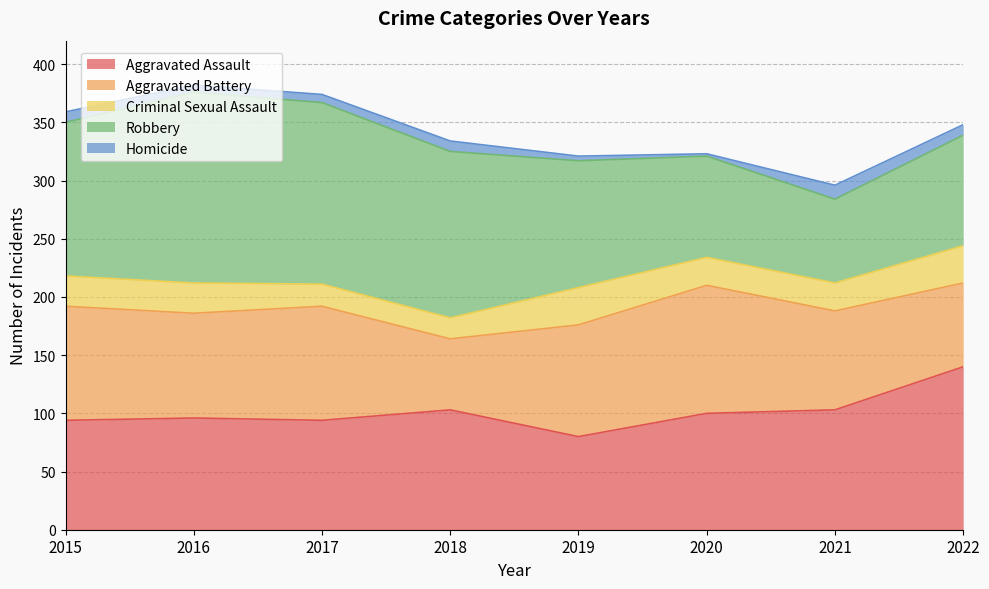

Which category has the highest value across all series?

2016